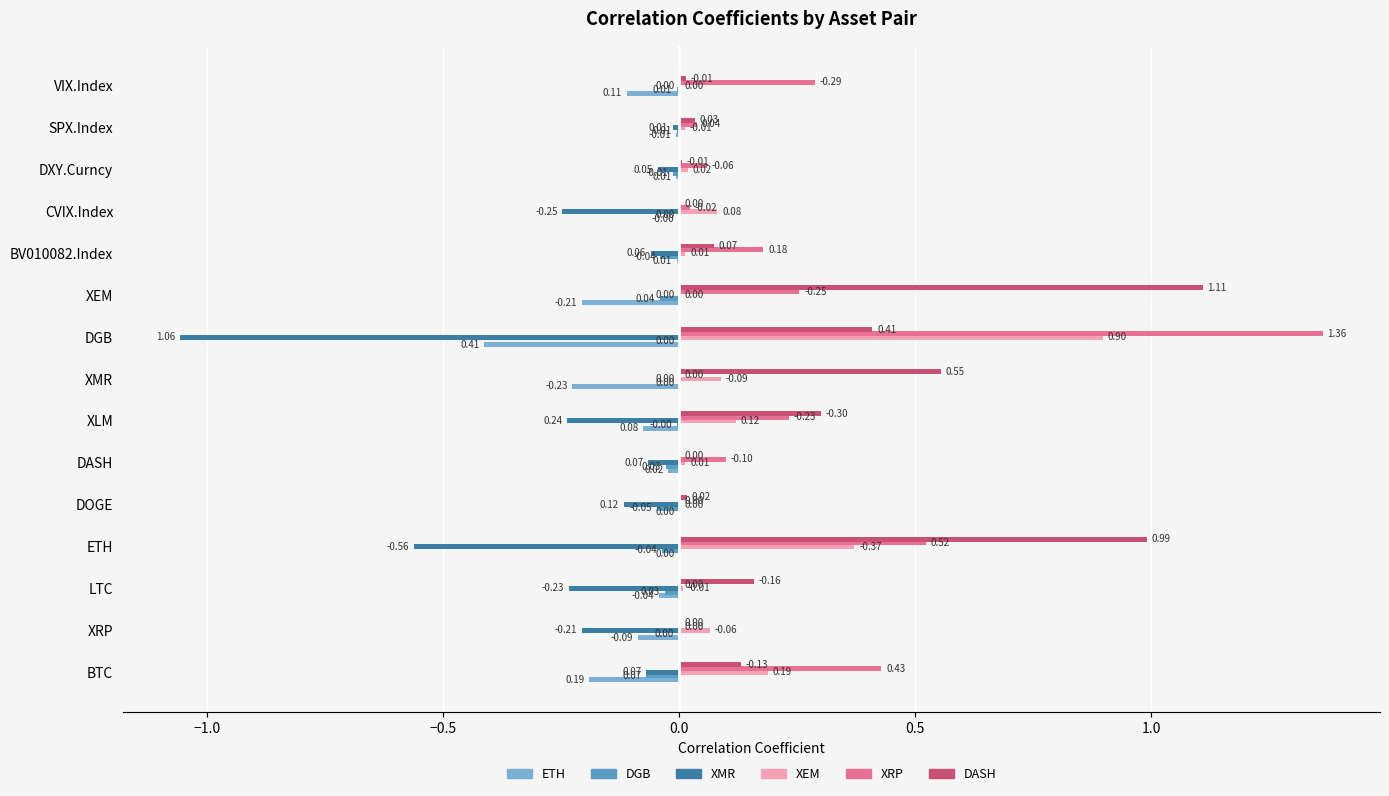

Which series changed the most between BTC and DGB?

XMR